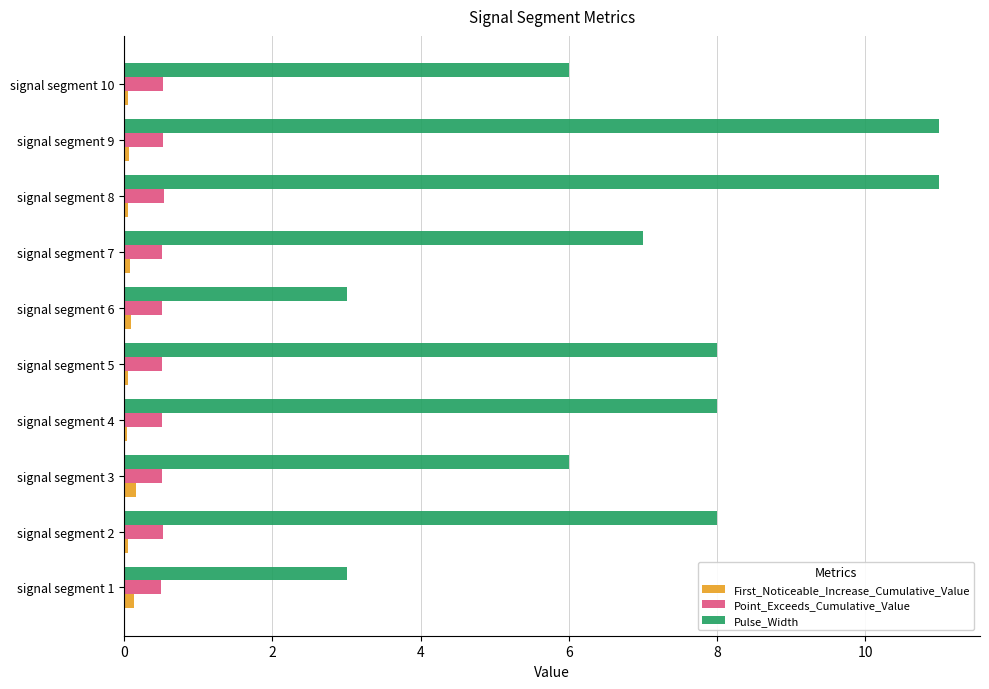

What is the sum of all First_Noticeable_Increase_Cumulative_Value values?

0.8